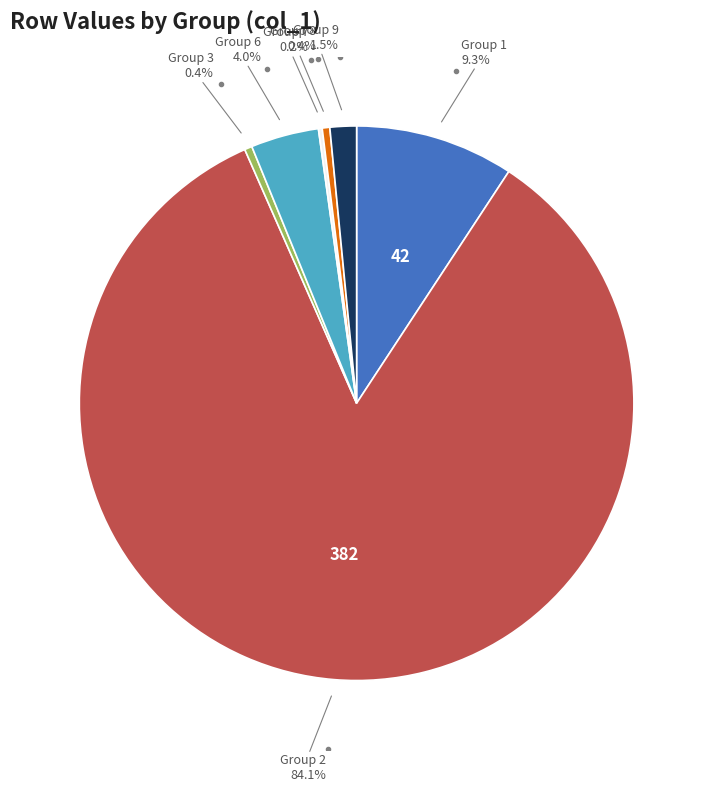

Is there a majority slice in this chart?

Yes